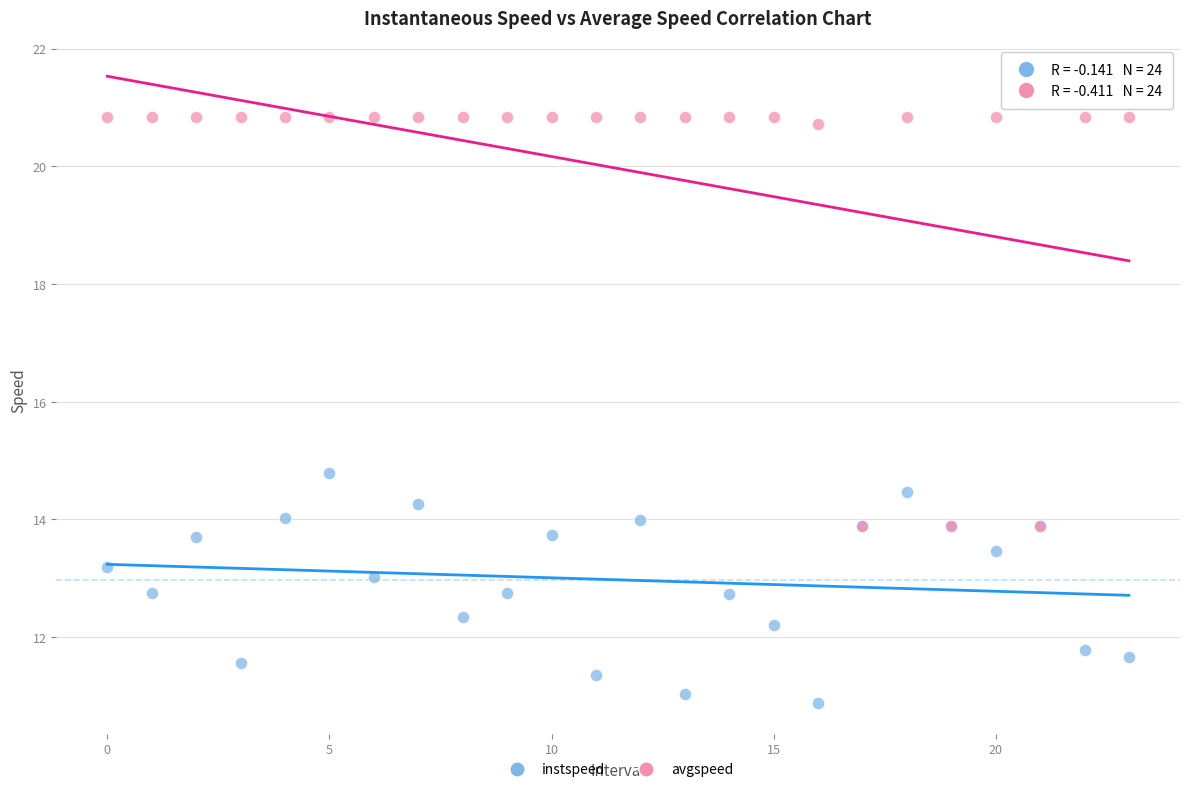

In the avgspeed series, what Y value is closest to 17?

13.9